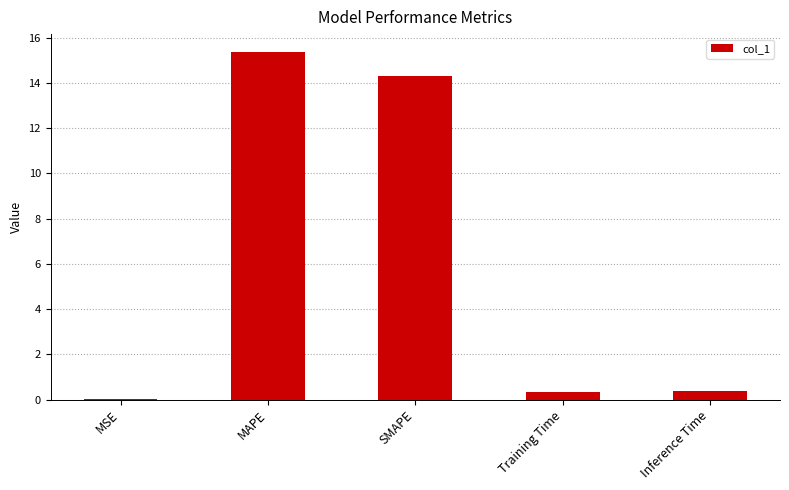

Count the number of data series in this chart.

1